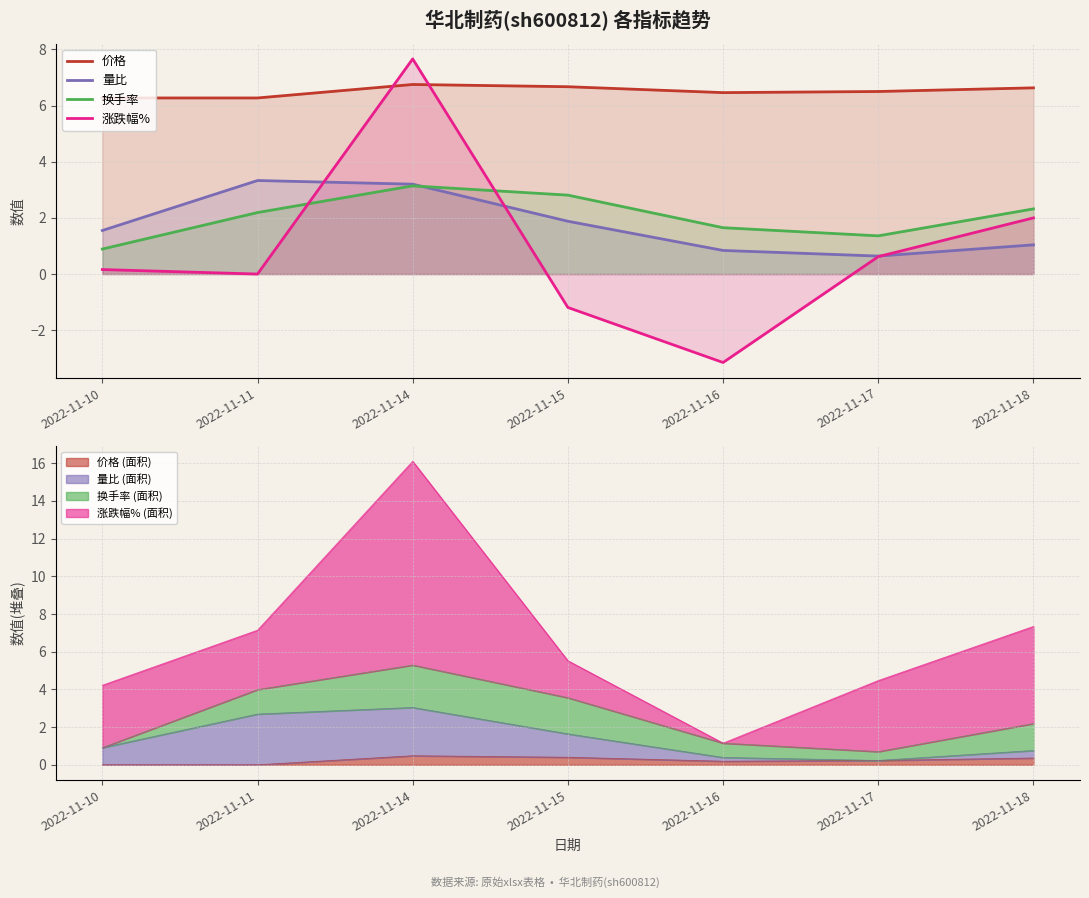

How many interior local peaks does the 换手率 series have?

1